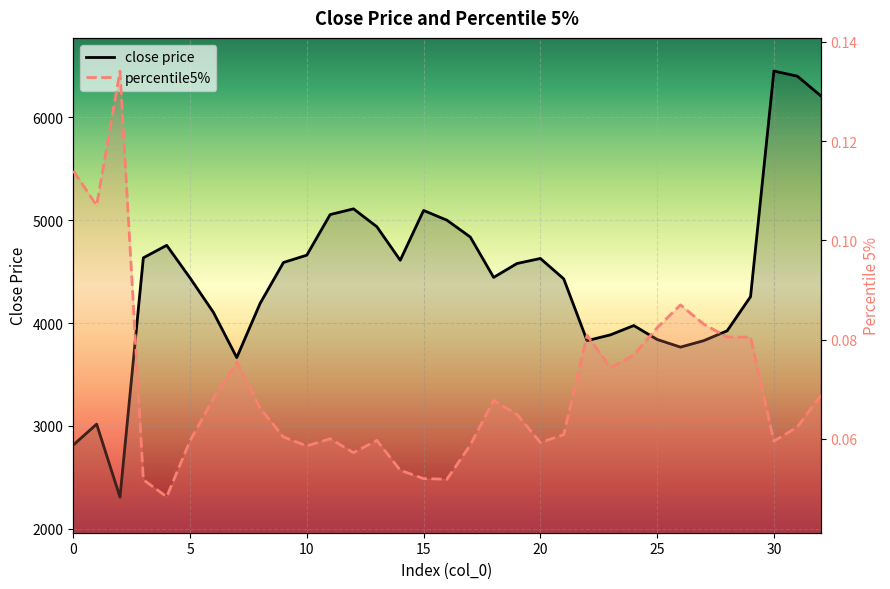

True or false: close price has a value of 4444.3 at 18.

True